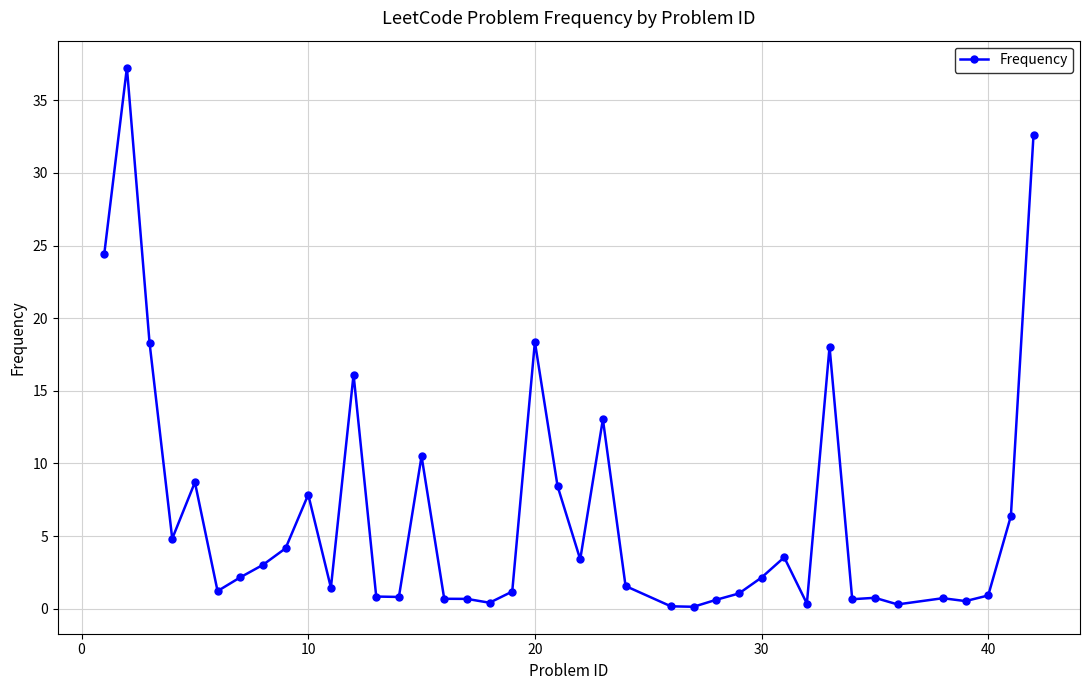

What is the value of the 15th point from the left?

10.5